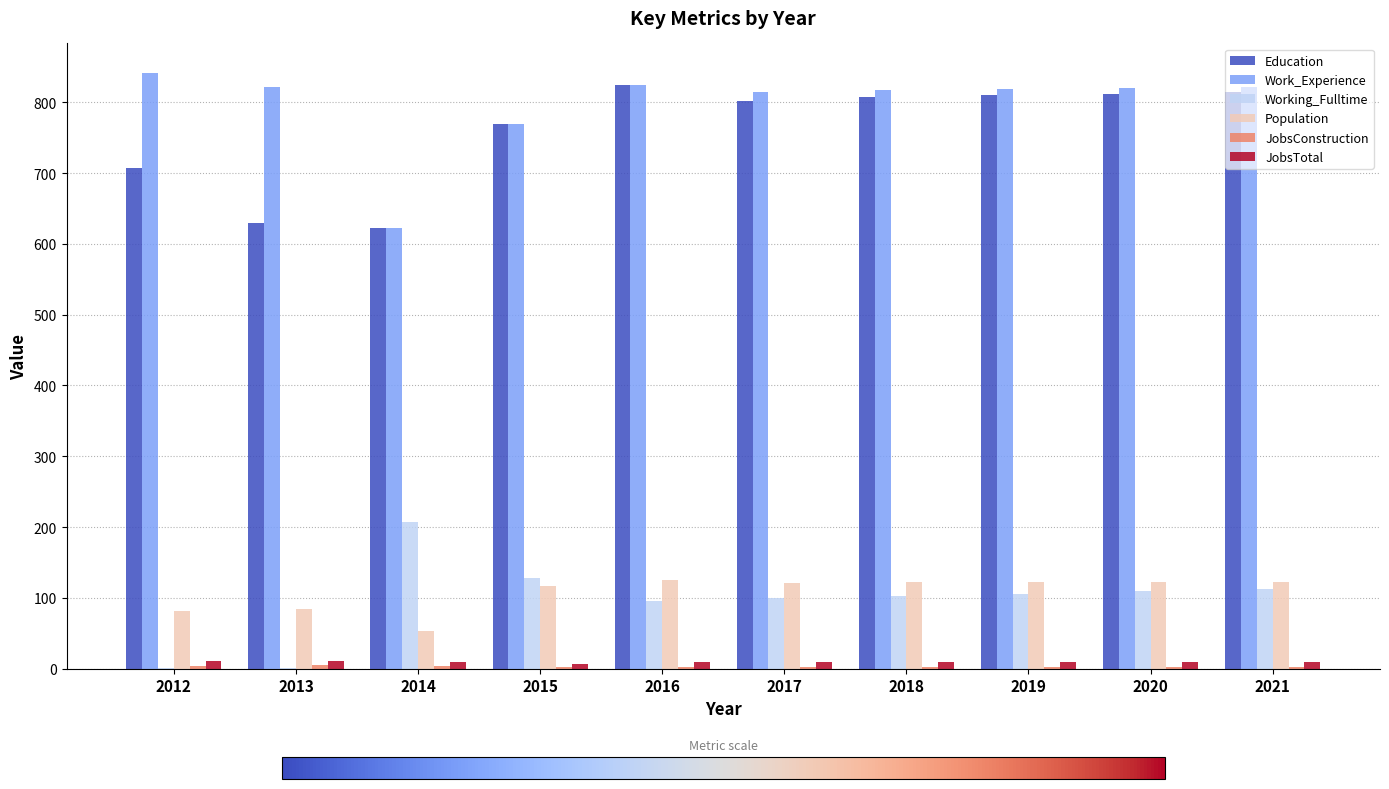

Is the value of Work_Experience at 2016 greater than the value of Education at 2020?

Yes